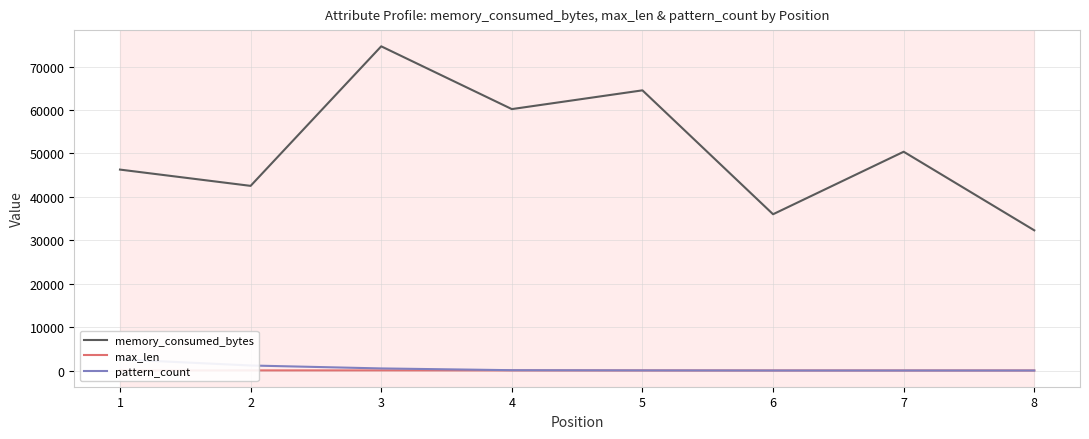

Reading left to right, what are all the values shown in this chart?

memory_consumed_bytes: 1=46286	2=42537	3=74683	4=60222	5=64542	6=36000	7=50400	8=32296
max_len: 1=17	2=28	3=33	4=16	5=12	6=5	7=7	8=5
pattern_count: 1=2565	2=1159	3=481	4=76	5=28	6=2	7=2	8=3